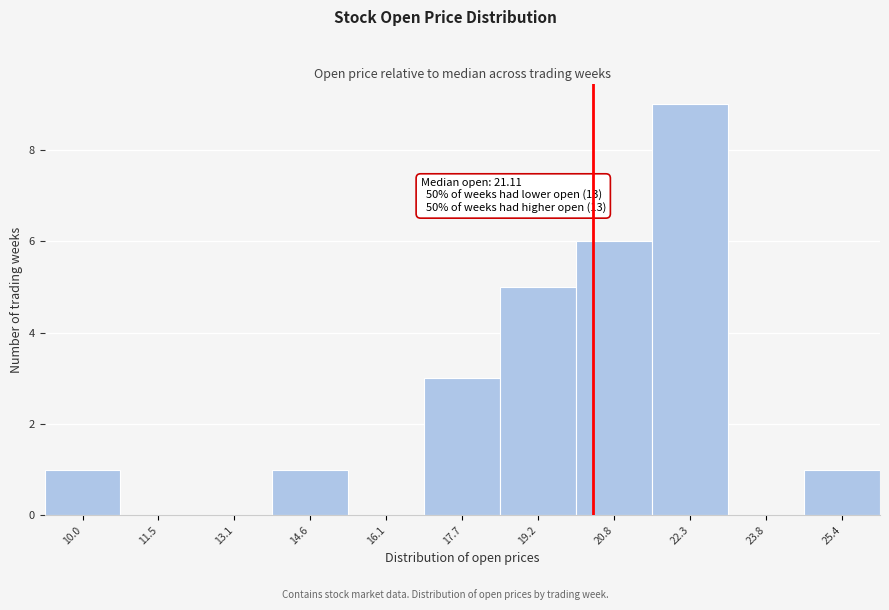

Reading left to right, extract all data points from this chart.

10.0=1	11.5=0	13.1=0	14.6=1	16.1=0	17.7=3	19.2=5	20.8=6	22.3=9	23.8=0	25.4=1